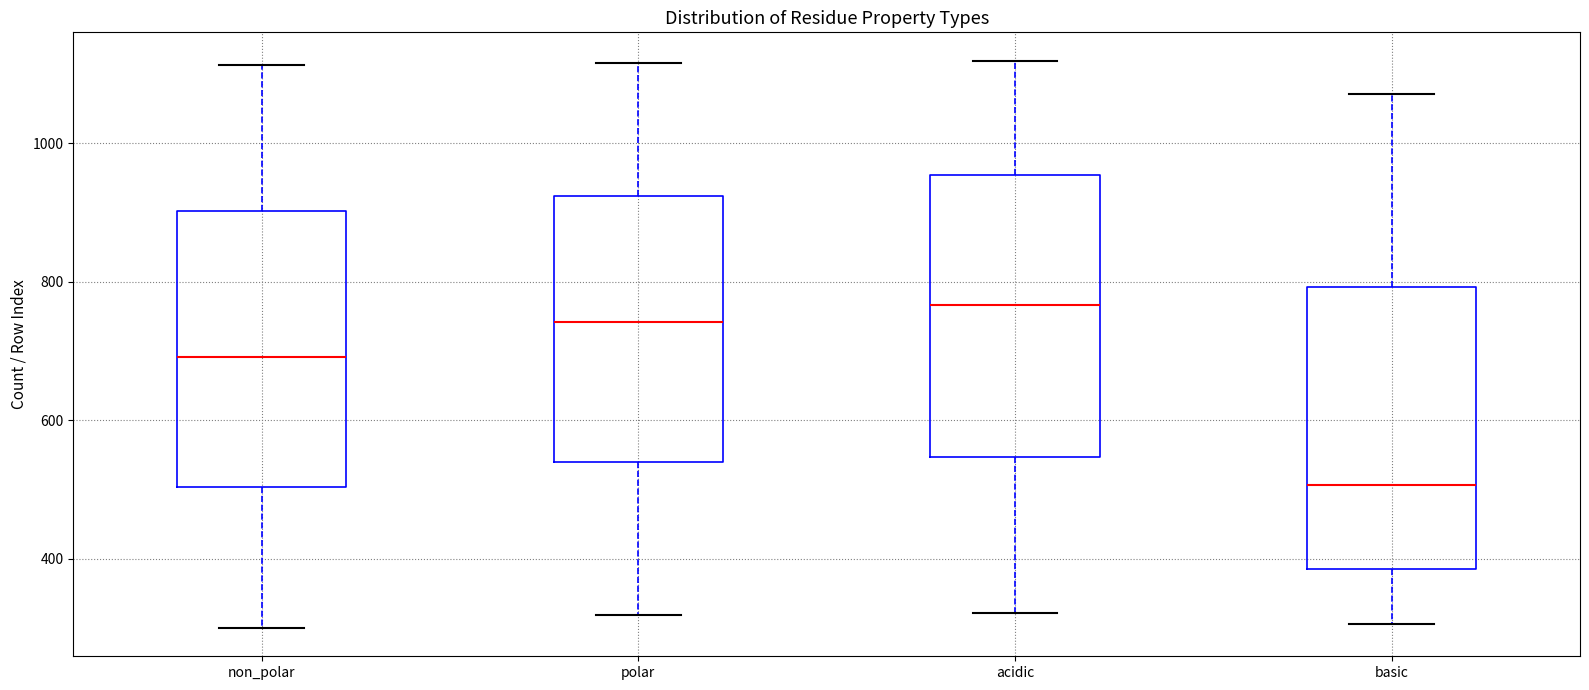

Reading left to right, read every box against the y-axis: the position of its median line, the range the box covers, and the ends of its whiskers. The values are not printed on the chart, so give them approximately, as read against the axis.

non_polar: median 700, box 500 to 900, whiskers 300 to 1120
polar: median 740, box 540 to 920, whiskers 320 to 1120
acidic: median 760, box 540 to 960, whiskers 320 to 1120
basic: median 500, box 380 to 800, whiskers 300 to 1080